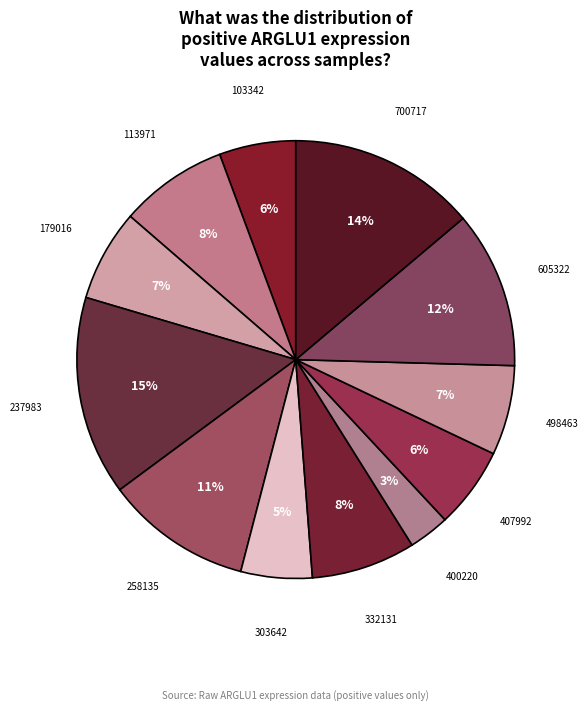

To the nearest percent, what is the average slice percentage?

8%